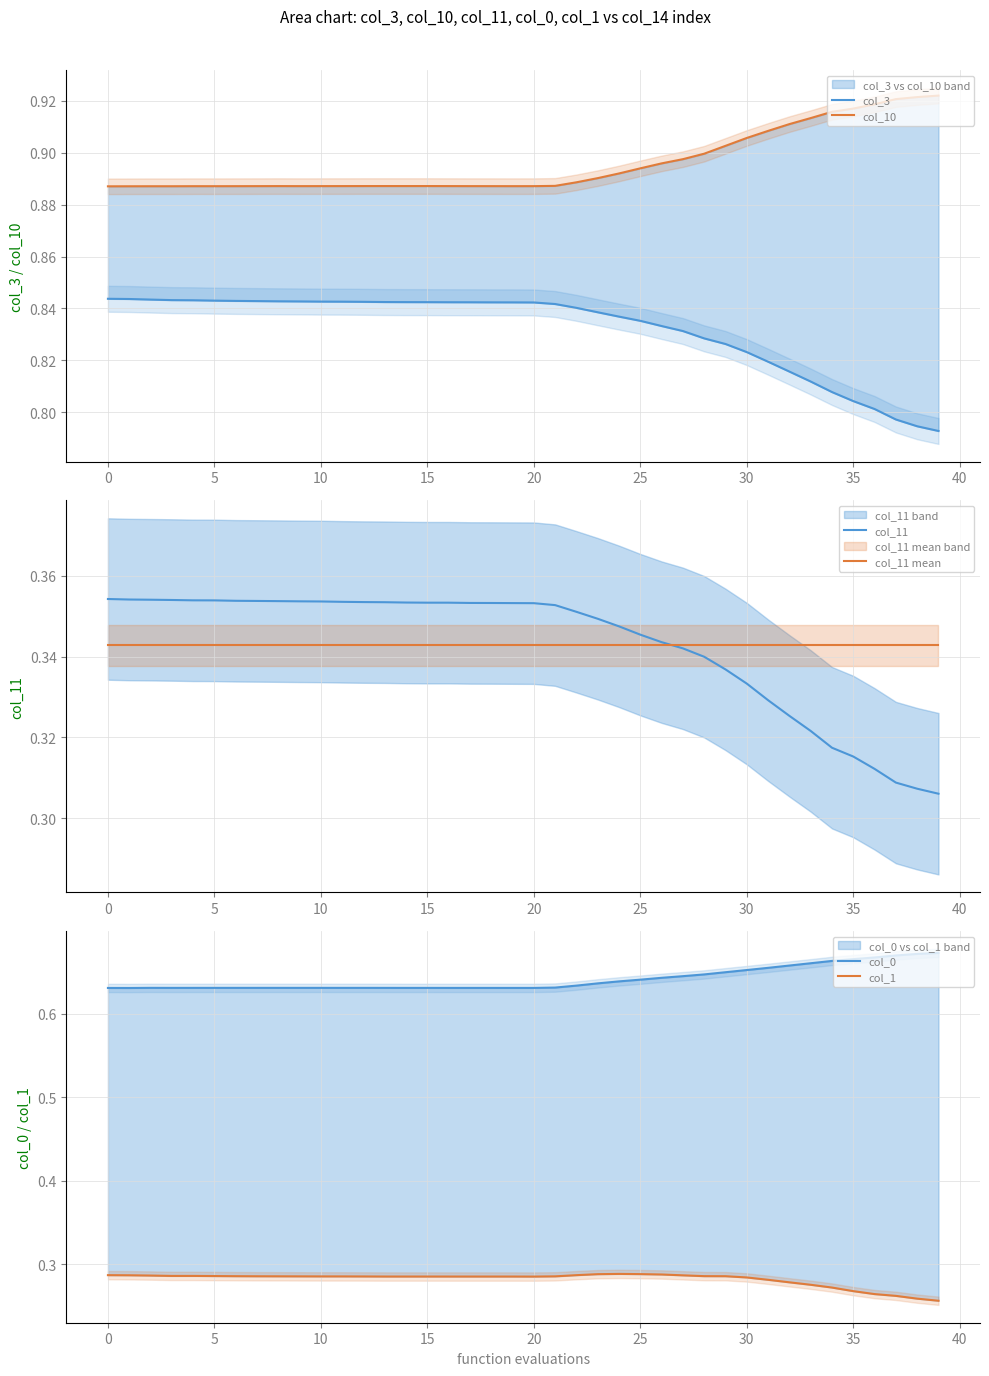

At which label does col_1 reach its minimum?

39